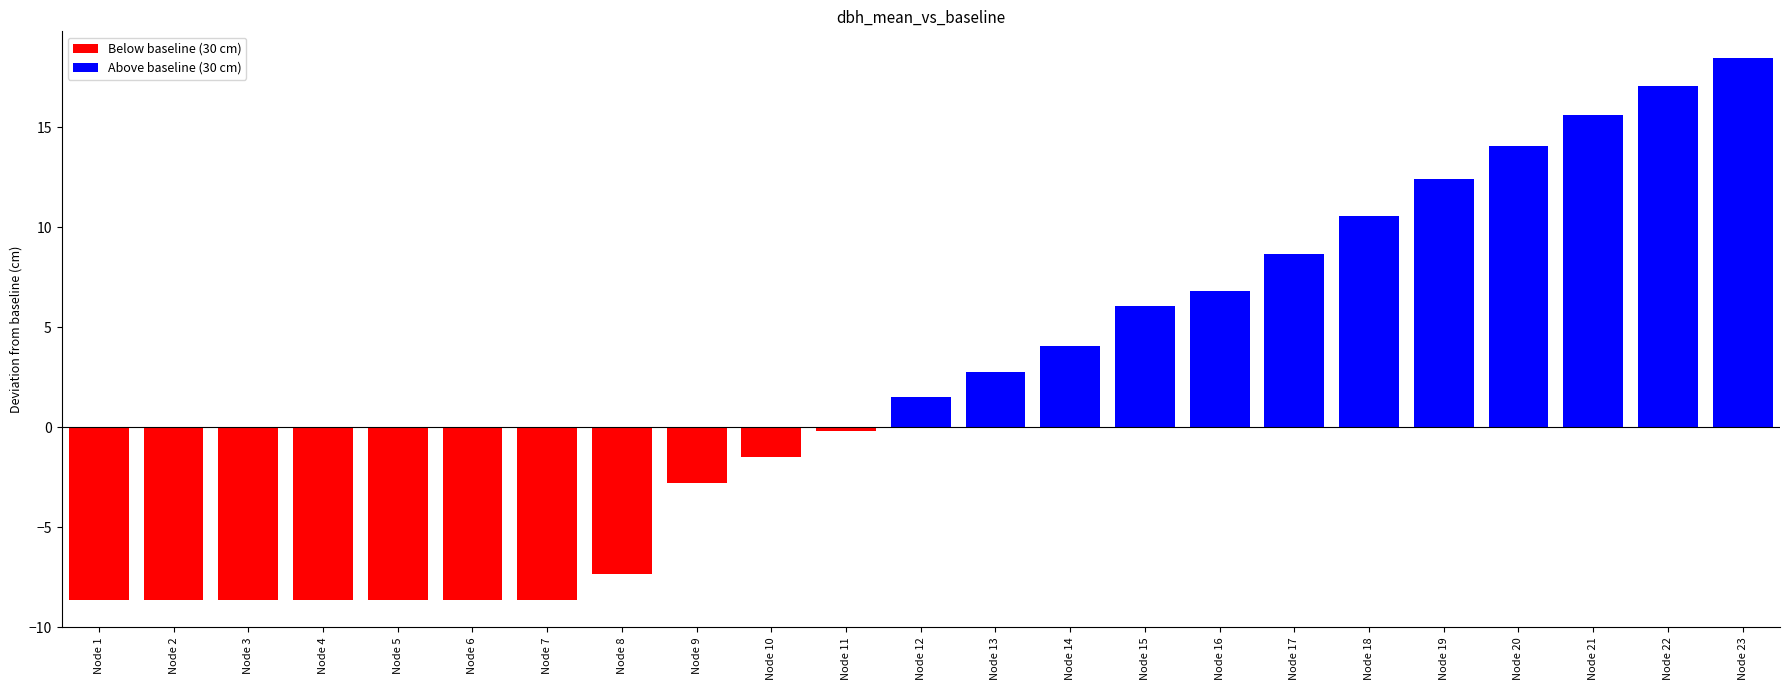

At which label is the value closest to 4?

Node 14